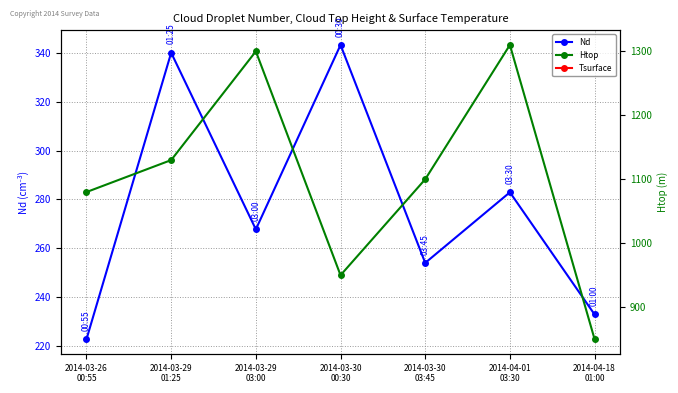

How many values in the Htop series are below 1100?

3